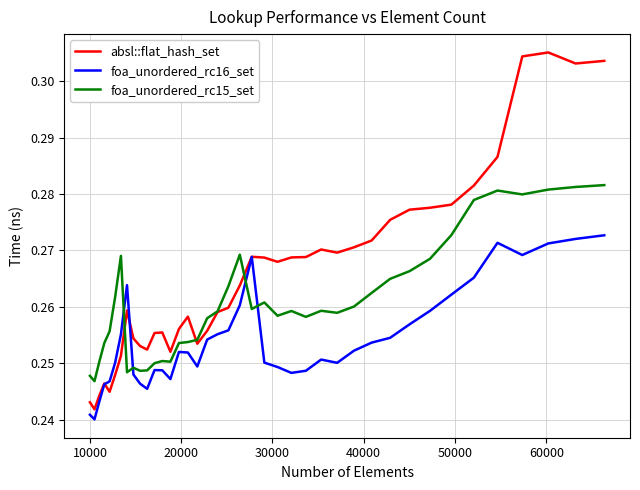

After their last crossing, which series has the higher values: absl::flat_hash_set or foa_unordered_rc15_set?

absl::flat_hash_set